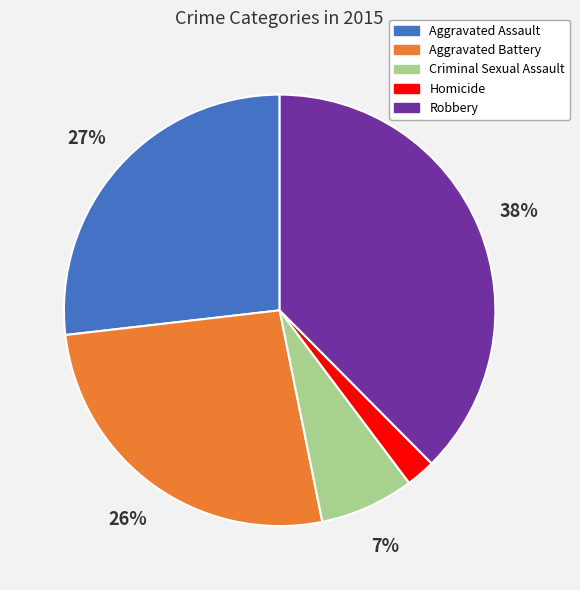

Does Aggravated Assault account for over 50% of the chart?

No